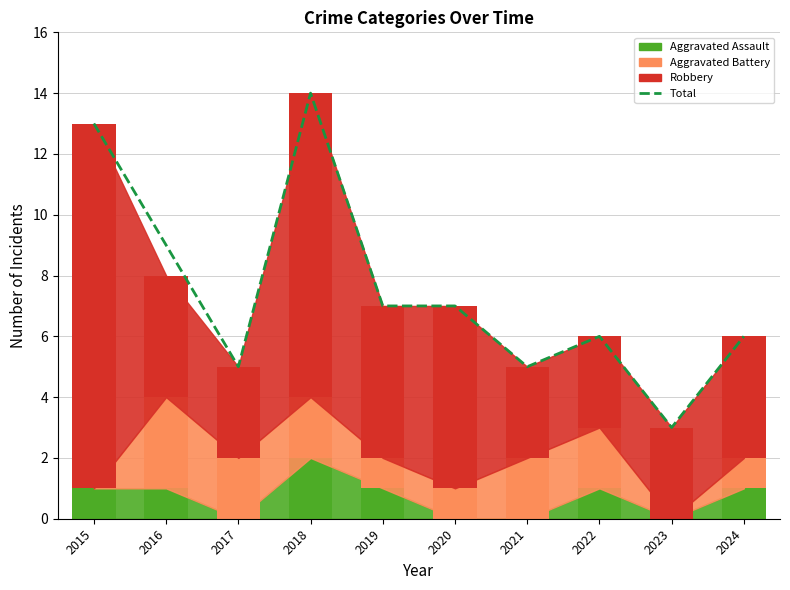

What is the difference between the maximum and minimum values?

11